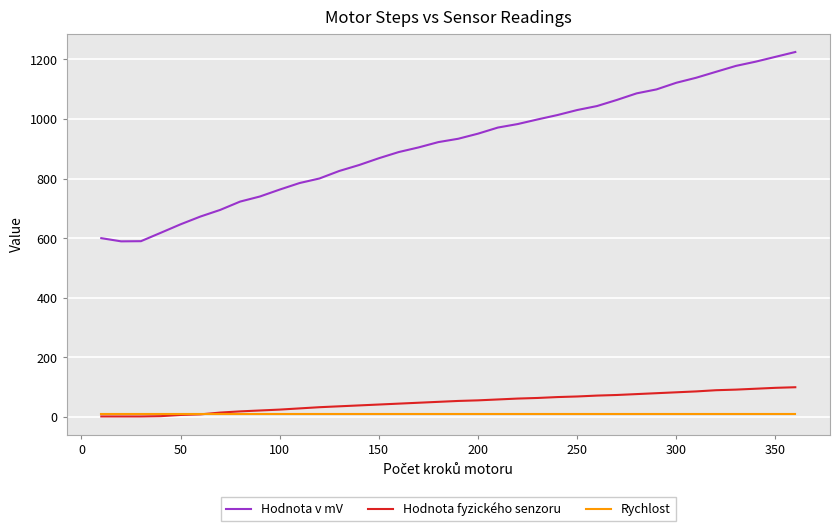

True or false: Hodnota fyzického senzoru and Hodnota v mV intersect in this chart.

False